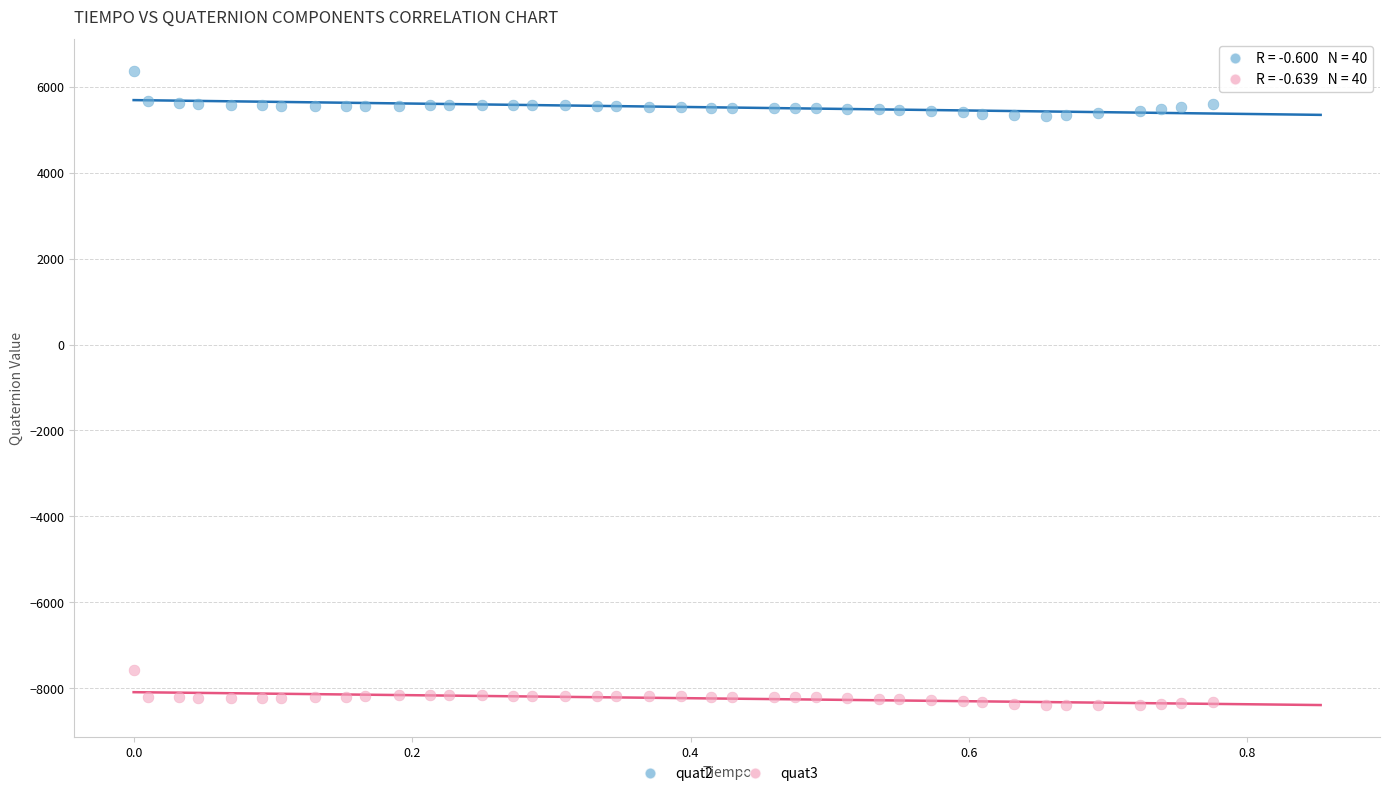

Across all data points, what is the range of Y values (max minus min)?

14767